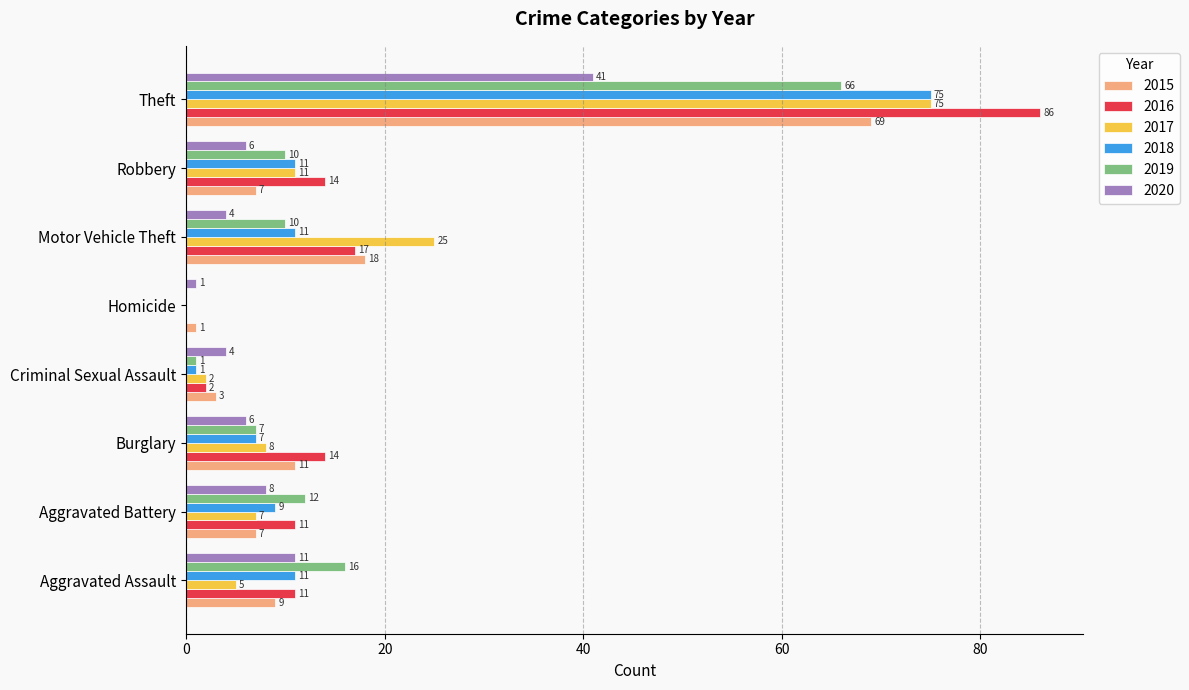

At which category is the sum across all series the highest?

Theft